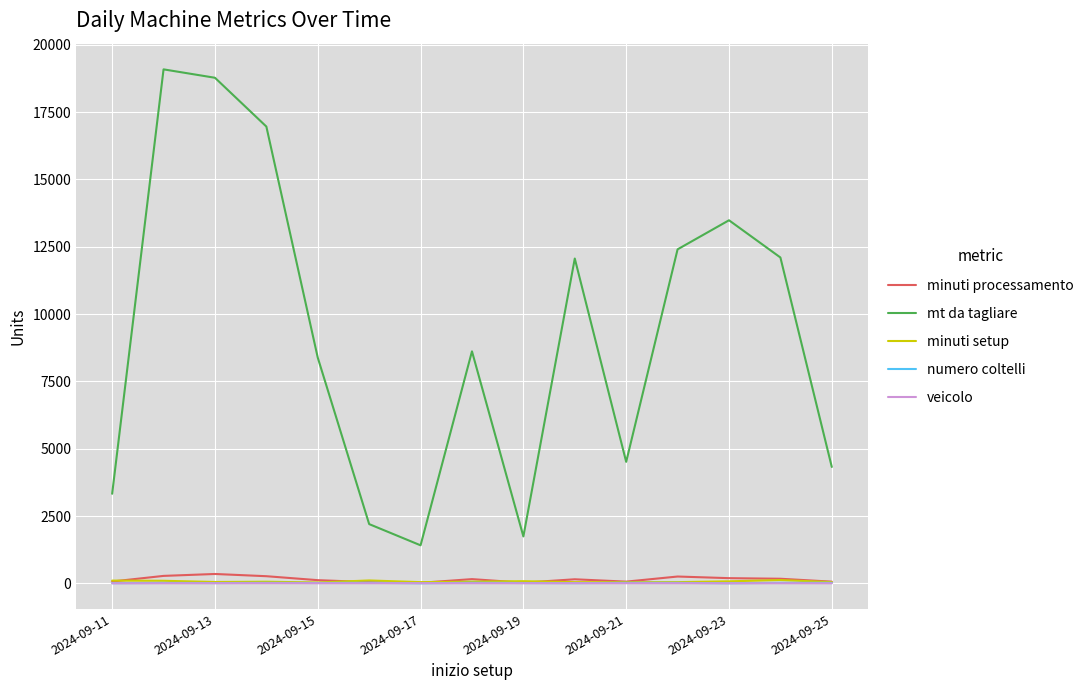

Which series has the widest spread of values?

mt da tagliare